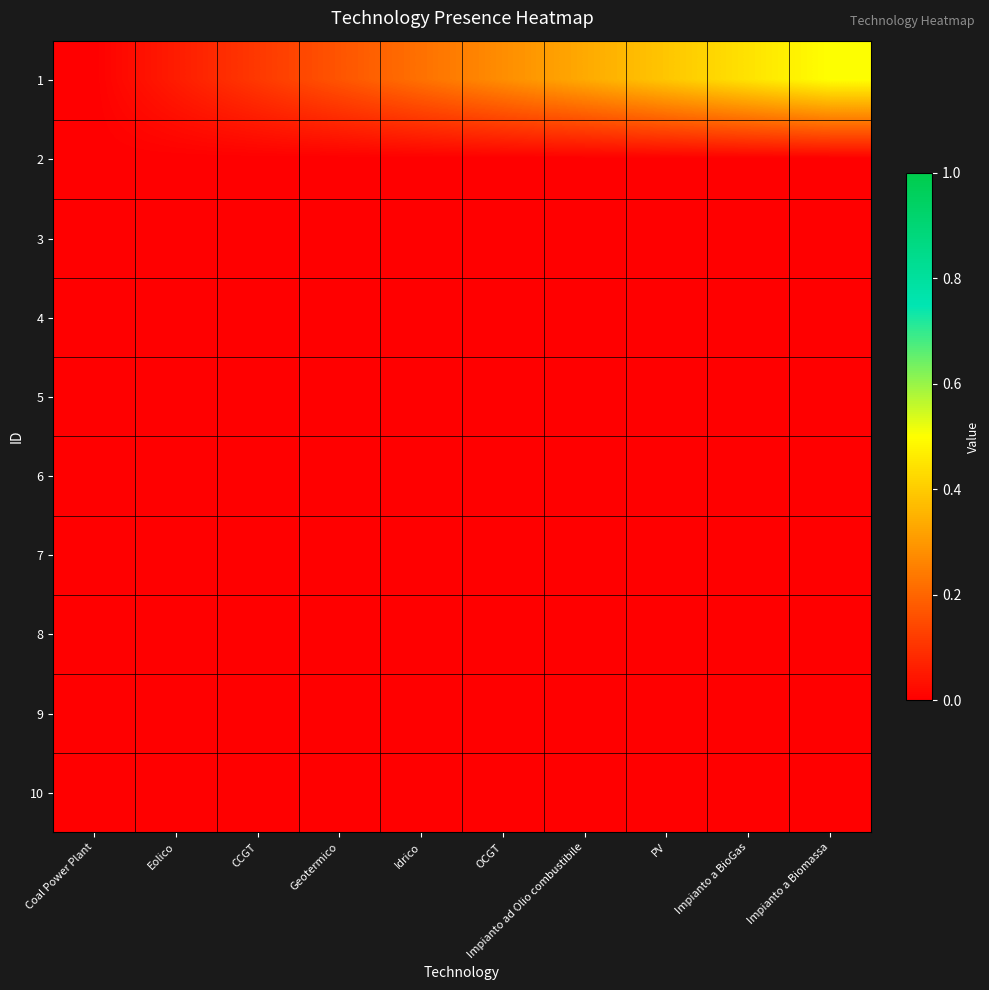

At how many categories does at least one series exceed 0?

9